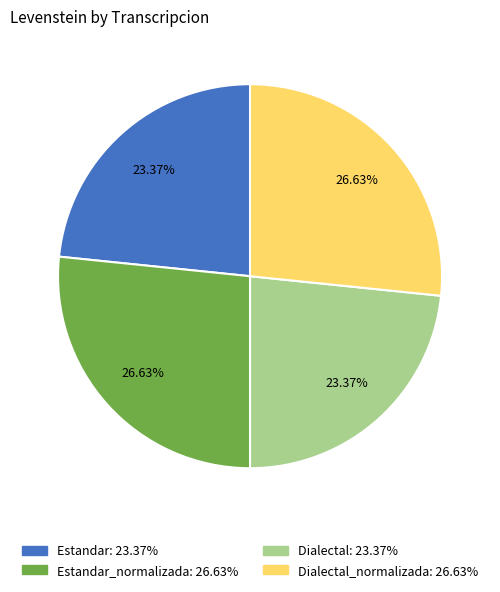

Does any single category account for the majority?

No